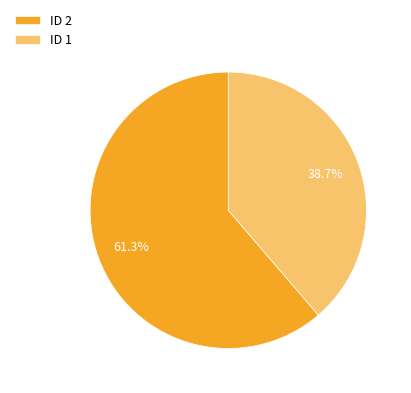

What is the ratio of the value at ID 1 to the value at ID 2?

0.6